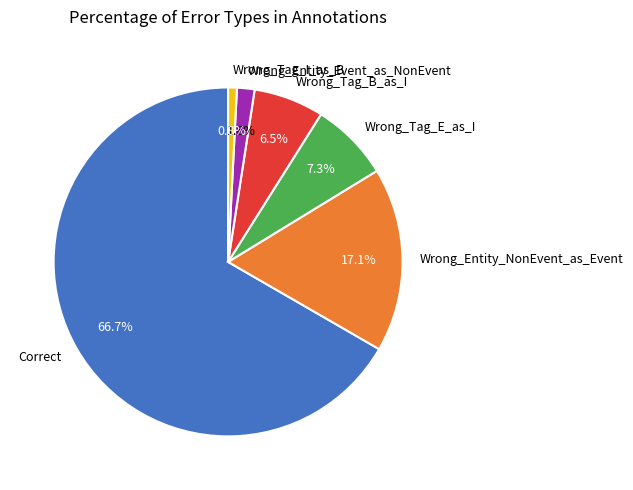

Between Wrong_Tag_I_as_B and Wrong_Tag_E_as_I, which is larger?

Wrong_Tag_E_as_I